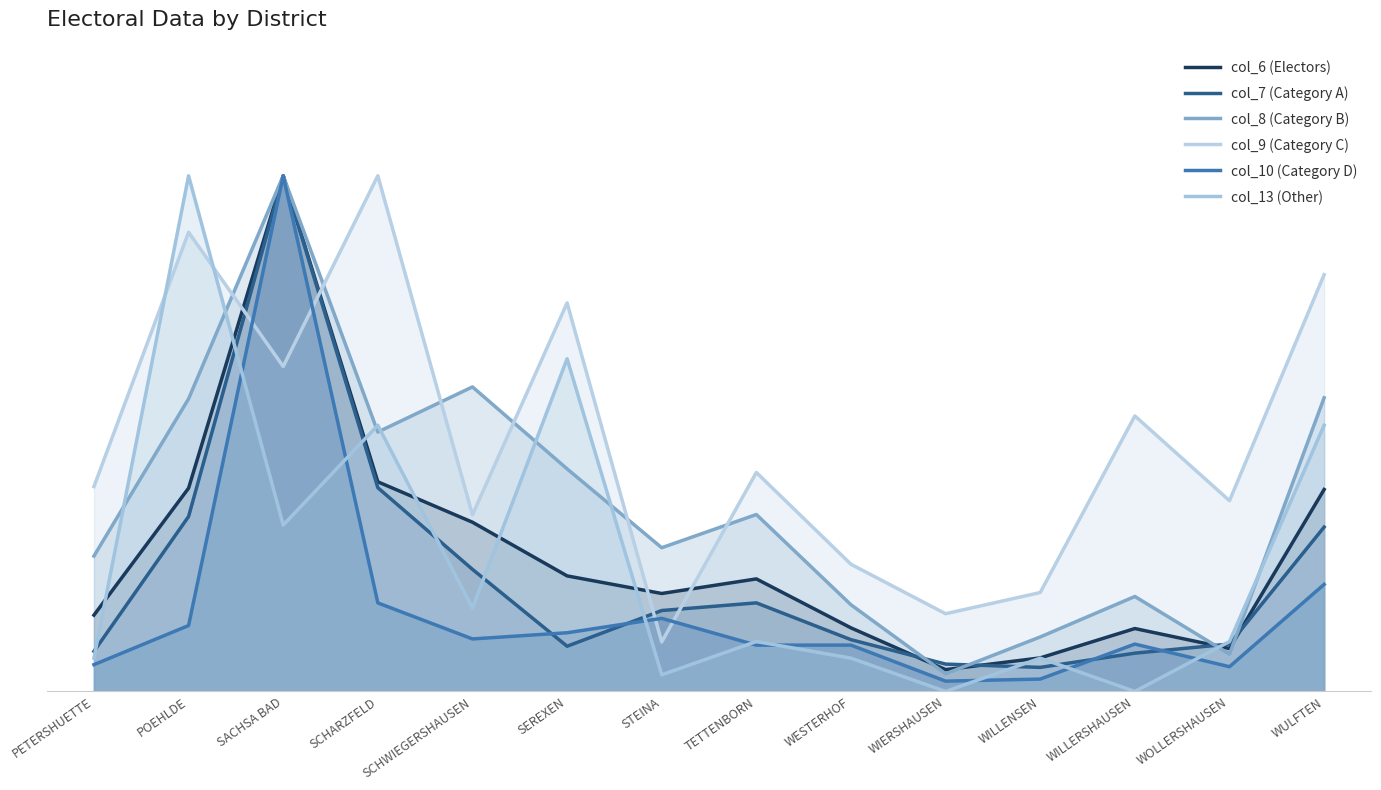

What is the label of the 5th point from the left?

SCHWIEGERSHAUSEN